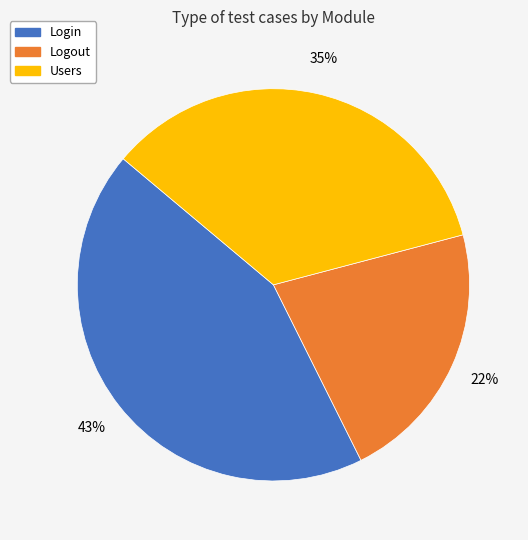

How many slices are in this pie chart?

3